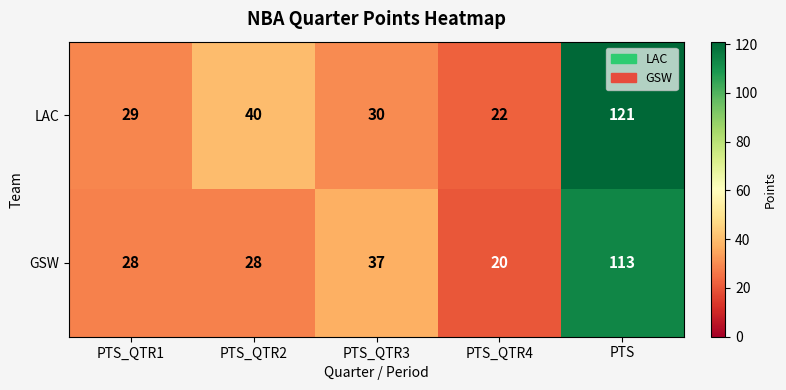

At how many categories does at least one series exceed 103?

1